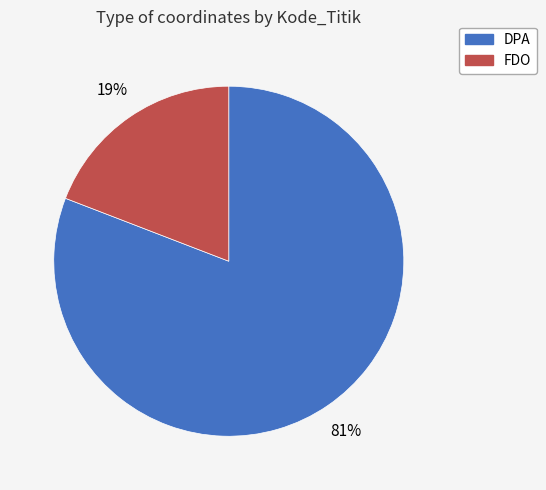

To the nearest percent, what is the difference between the largest and smallest slice percentages?

62%